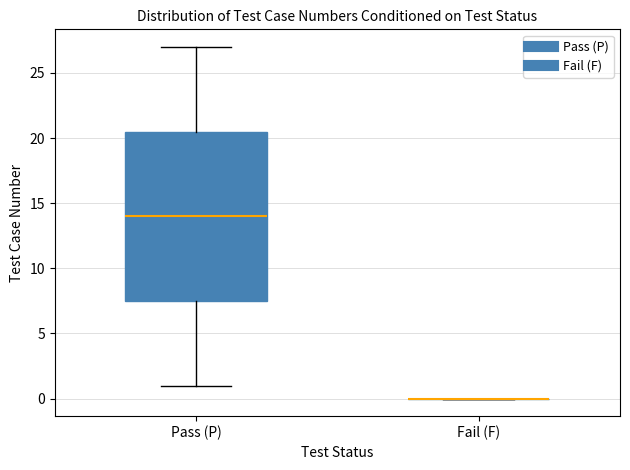

Reading left to right, read every box against the y-axis: the position of its median line, the range the box covers, and the ends of its whiskers. The values are not printed on the chart, so give them approximately, as read against the axis.

Pass (P): median 14.0, box 7.5 to 20.5, whiskers 1.0 to 27.0
Fail (F): box collapsed to a line at 0.0, whiskers 0.0 to 0.0